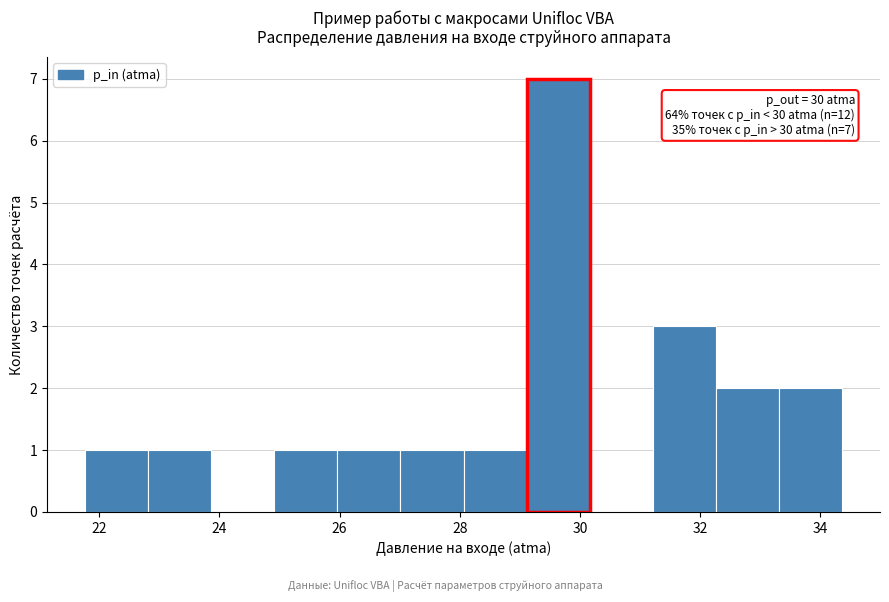

Over which range of the x-axis is the bar tallest?

29.2 to 30.2